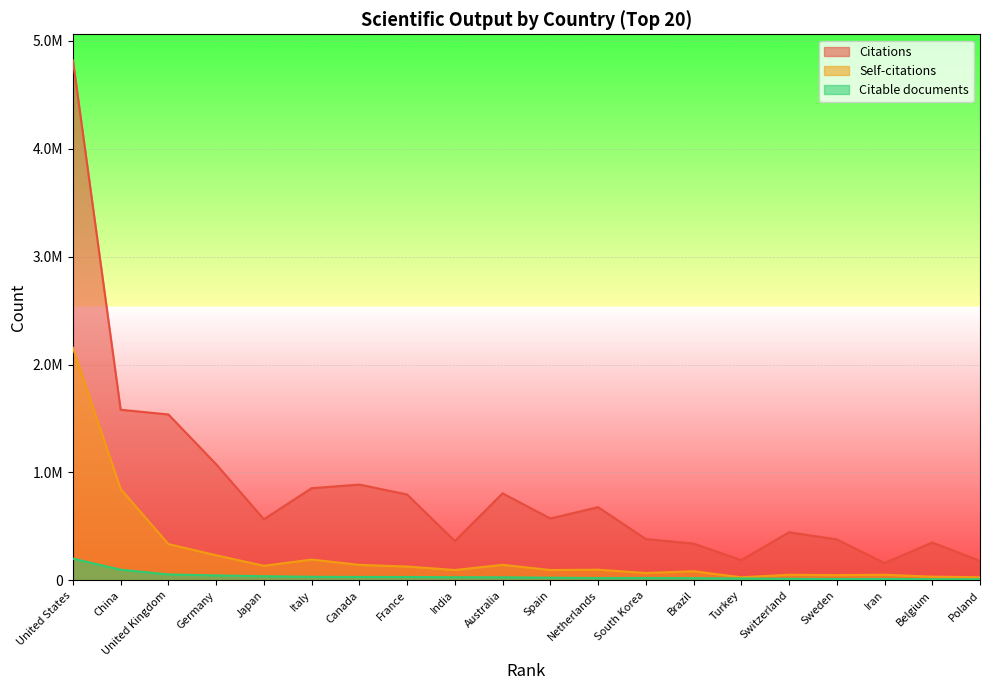

What position from the right is Turkey?

6